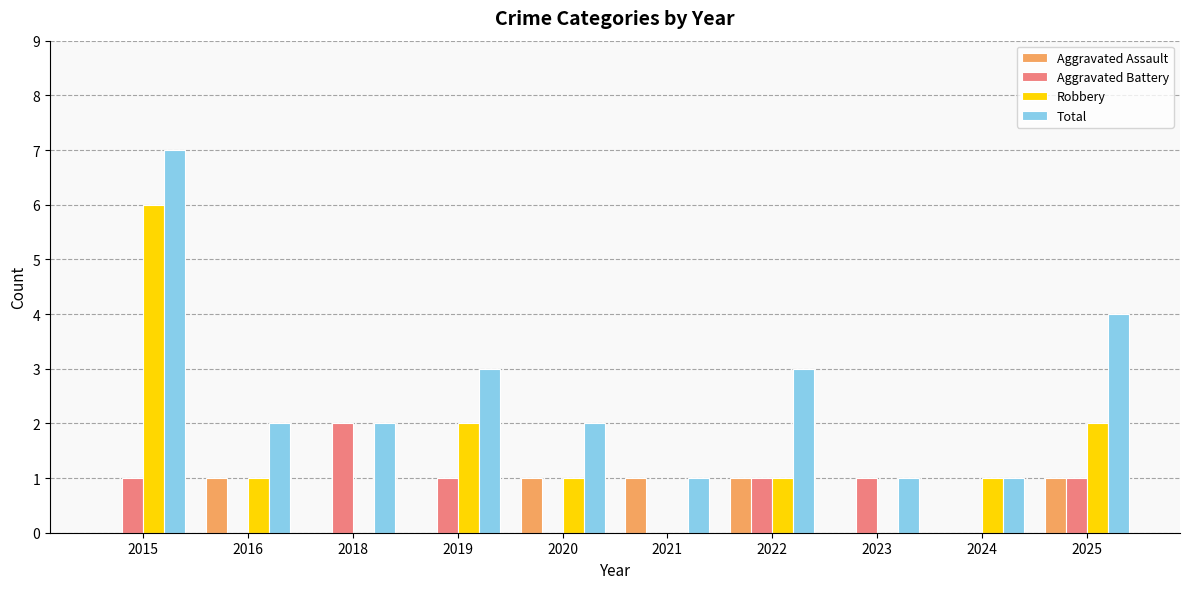

How many groups of bars are there?

10